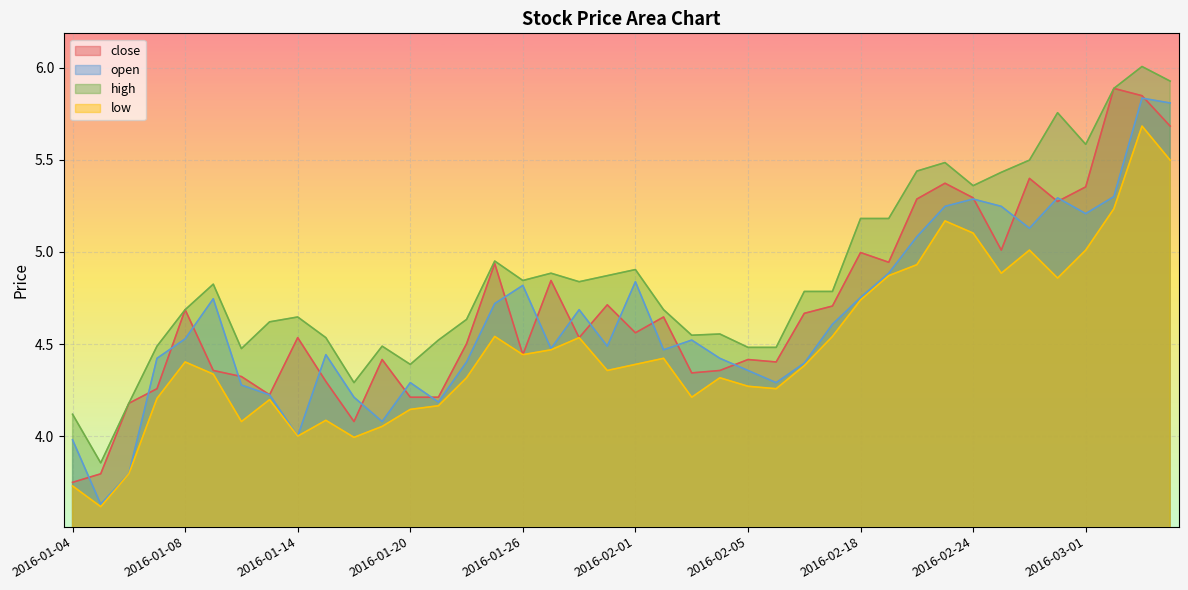

Reading right to left, extract all data points from this chart.

close: 5.7	5.8	5.9	5.4	5.3	5.4	5.0	5.3	5.4	5.3	4.9	5.0	4.7	4.7	4.4	4.4	4.4	4.3	4.6	4.6	4.7	4.5	4.8	4.4	4.9	4.5	4.2	4.2	4.4	4.1	4.3	4.5	4.2	4.3	4.4	4.7	4.3	4.2	3.8	3.7
open: 5.8	5.8	5.3	5.2	5.3	5.1	5.2	5.3	5.2	5.1	4.9	4.8	4.6	4.4	4.3	4.4	4.4	4.5	4.5	4.8	4.5	4.7	4.5	4.8	4.7	4.4	4.2	4.3	4.1	4.2	4.4	4.0	4.2	4.3	4.7	4.5	4.4	3.8	3.6	4.0
high: 5.9	6.0	5.9	5.6	5.8	5.5	5.4	5.4	5.5	5.4	5.2	5.2	4.8	4.8	4.5	4.5	4.6	4.5	4.7	4.9	4.9	4.8	4.9	4.8	5.0	4.6	4.5	4.4	4.5	4.3	4.5	4.6	4.6	4.5	4.8	4.7	4.5	4.2	3.9	4.1
low: 5.5	5.7	5.2	5.0	4.9	5.0	4.9	5.1	5.2	4.9	4.9	4.7	4.5	4.4	4.3	4.3	4.3	4.2	4.4	4.4	4.4	4.5	4.5	4.4	4.5	4.3	4.2	4.1	4.1	4.0	4.1	4.0	4.2	4.1	4.3	4.4	4.2	3.8	3.6	3.7